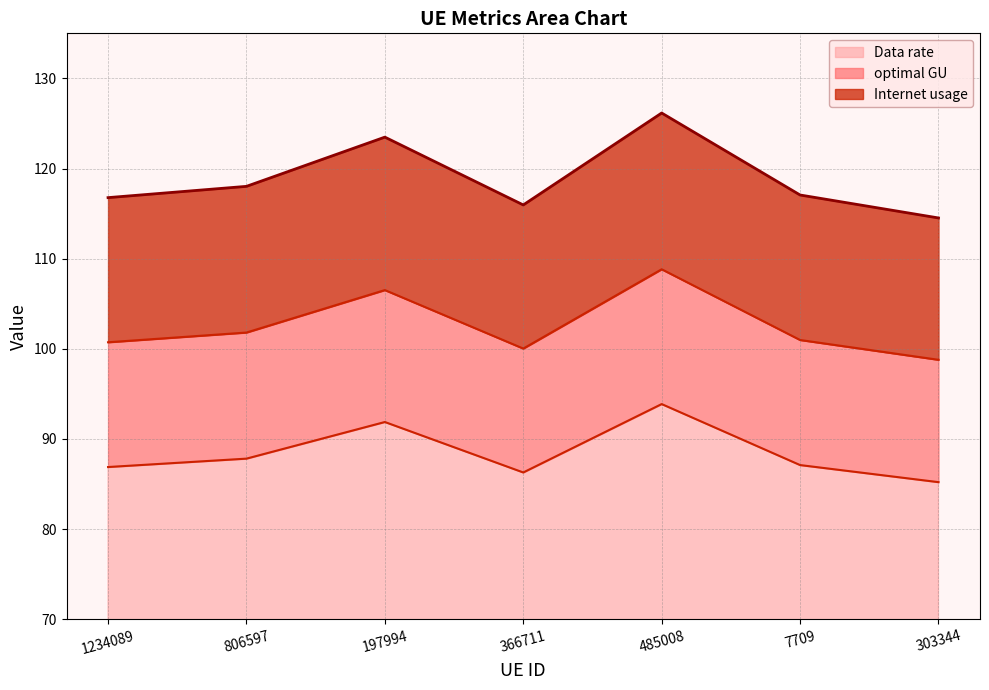

What is the total value across all series at 7709?

117.1